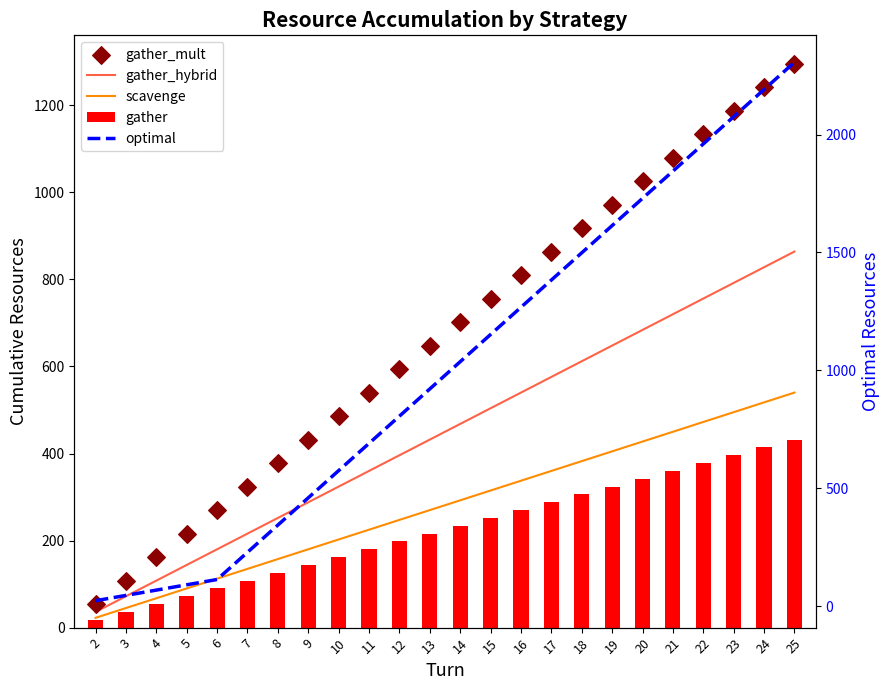

What is the total value across all series at 16?

3225.0